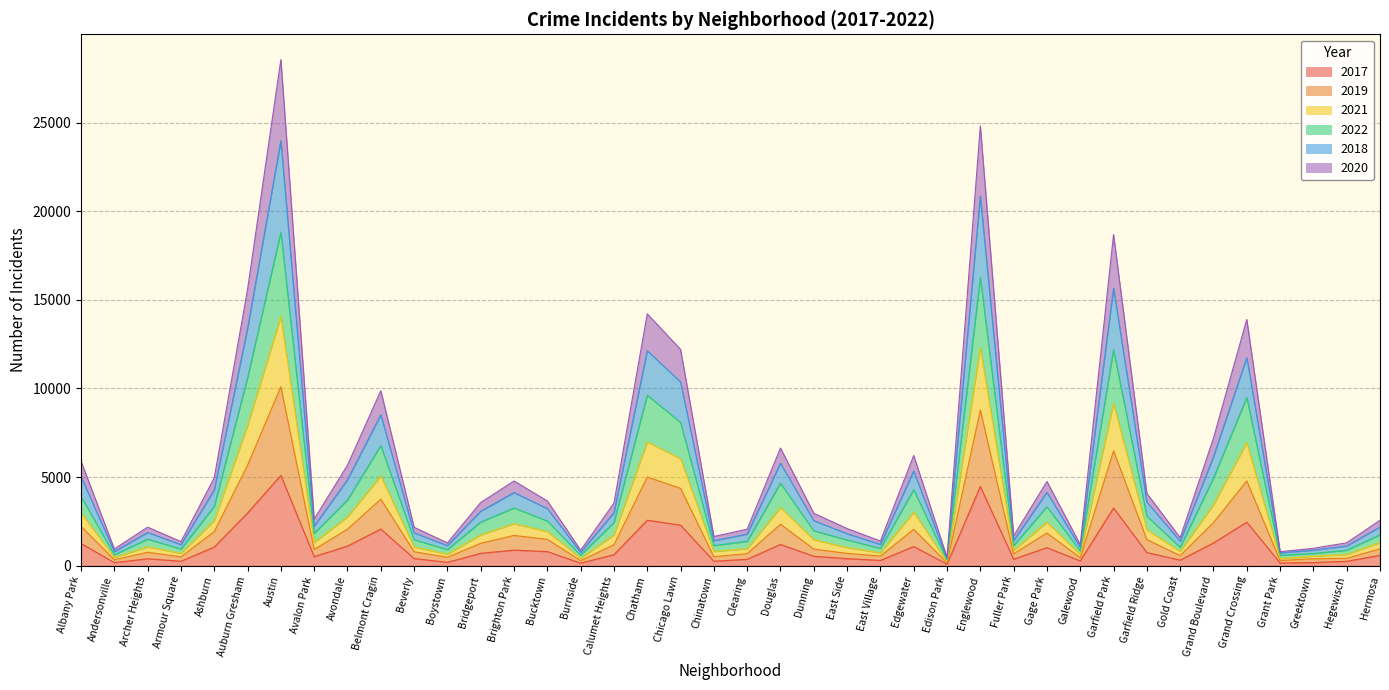

In 2022, how many points are lower than both neighbors (excluding endpoints)?

12